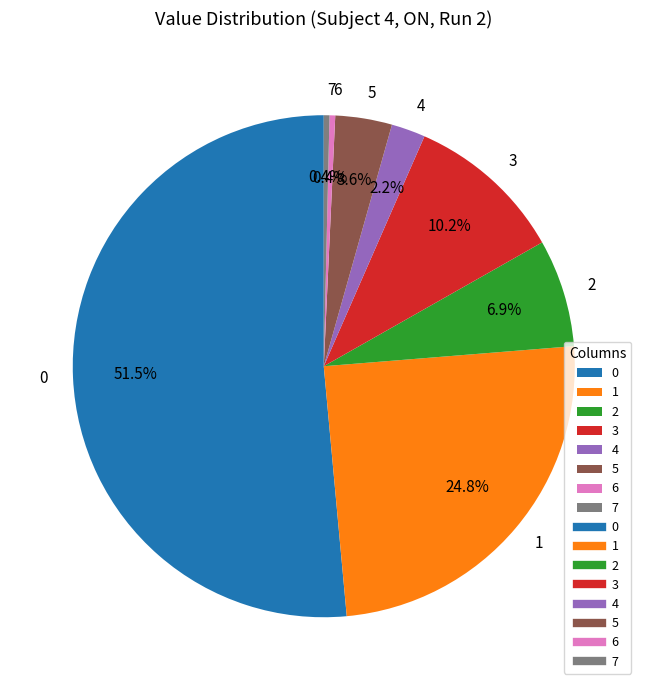

To the nearest percent, what is the difference between the 1 and 5 slice percentages?

21%